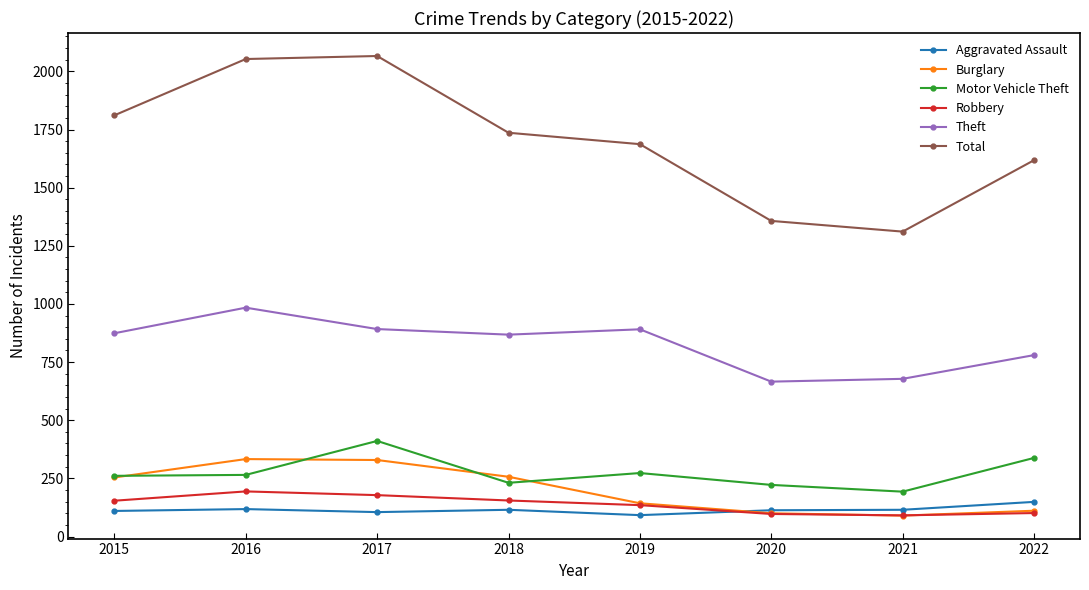

How many intersections are there between Aggravated Assault and Robbery?

1